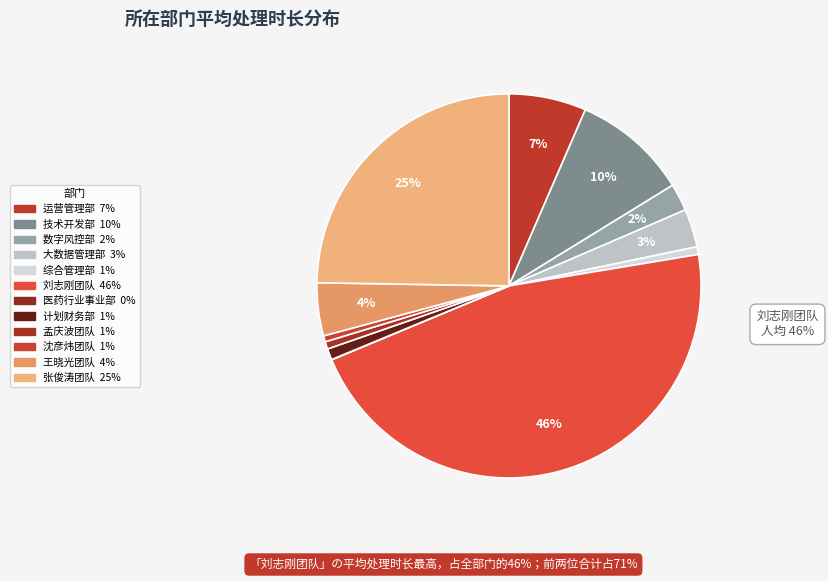

Which category has the smallest portion of the pie?

医药行业事业部